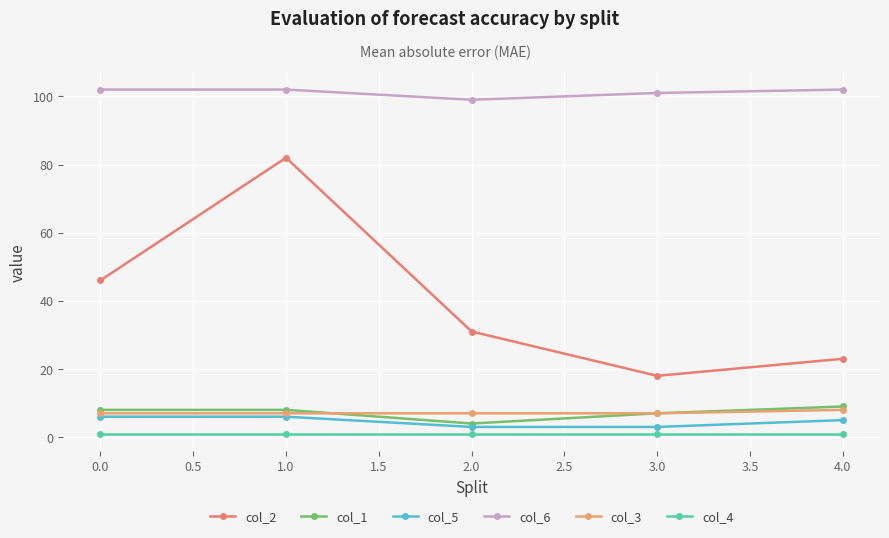

List the series in order of their peak value, lowest first.

col_4, col_5, col_3, col_1, col_2, col_6